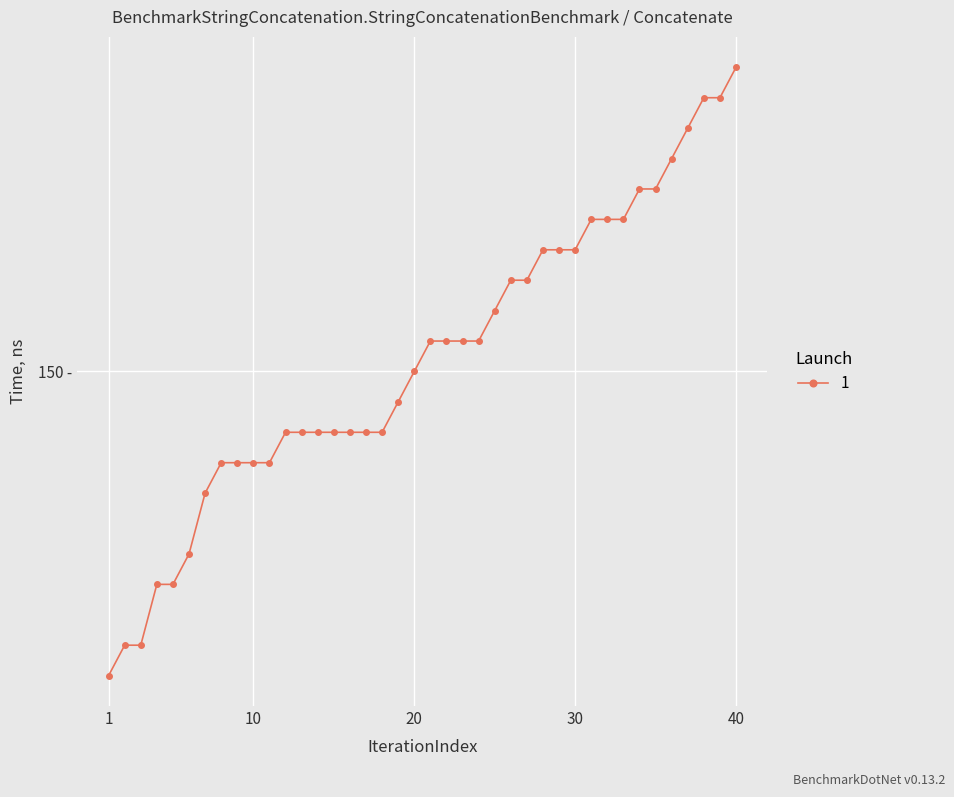

What is the difference between the maximum and minimum values?

20